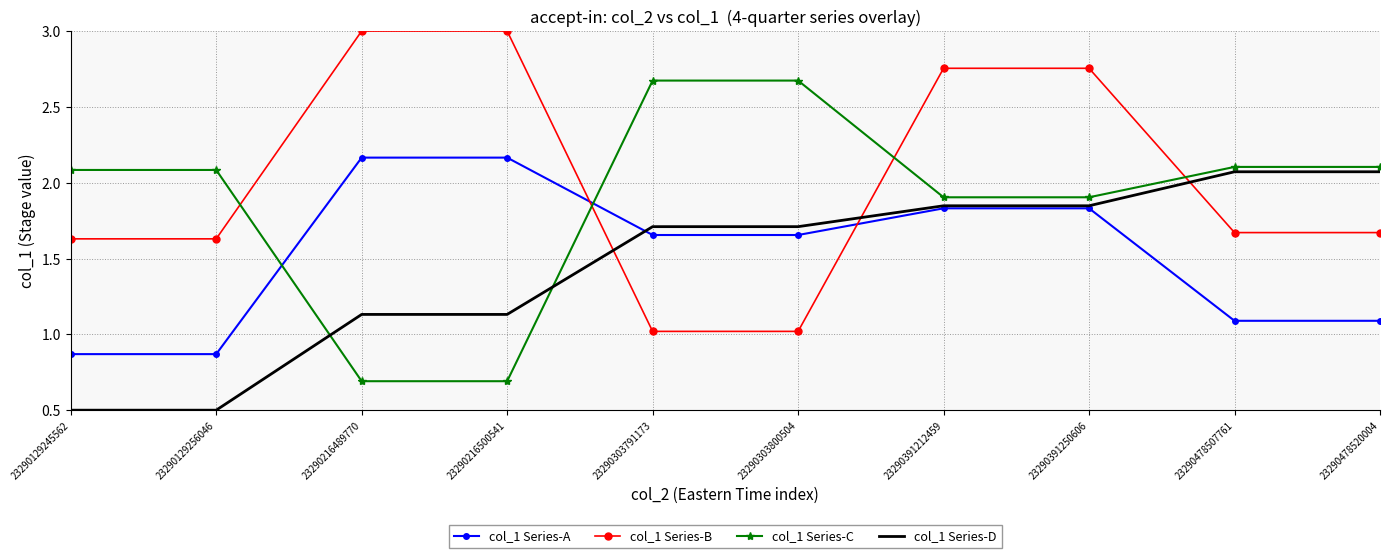

Which series ends up on top after the final intersection of col_1 Series-C and col_1 Series-A?

col_1 Series-C